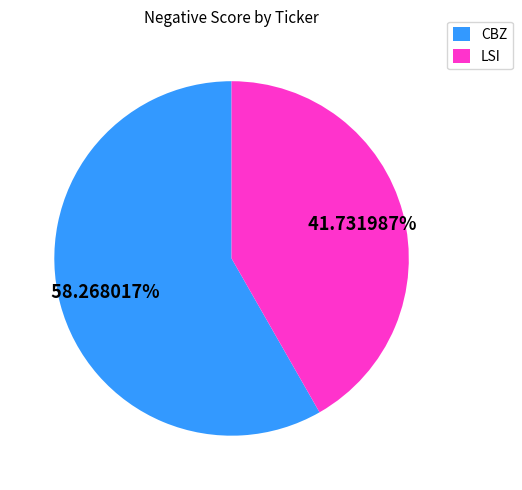

Between LSI and CBZ, which is larger?

CBZ